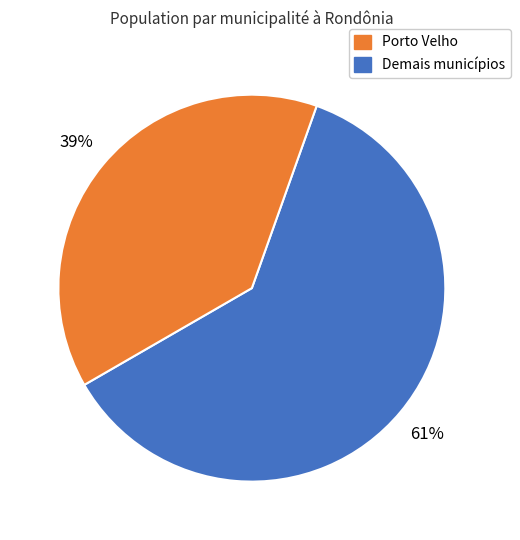

To the nearest percent, what is the average slice percentage?

50%